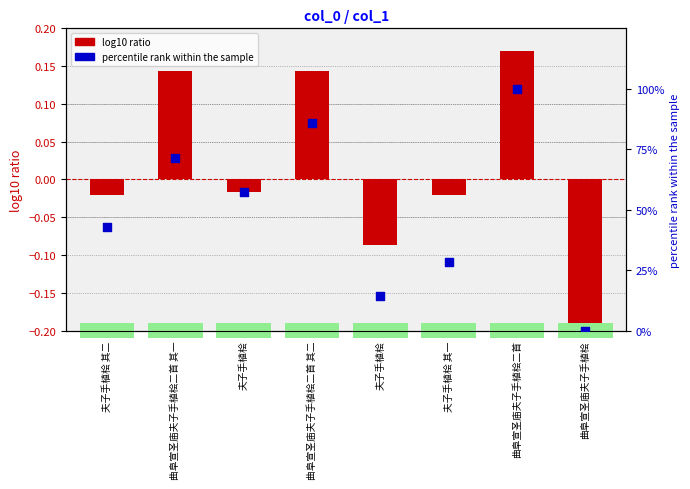

What is the total value across all series at 夫子手植桧?

57.1